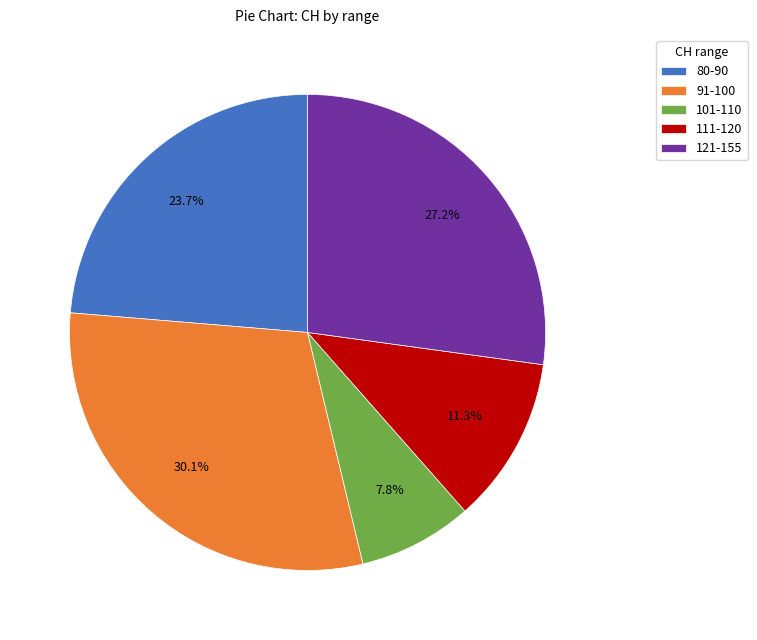

Between 111-120 and 101-110, which is larger?

111-120